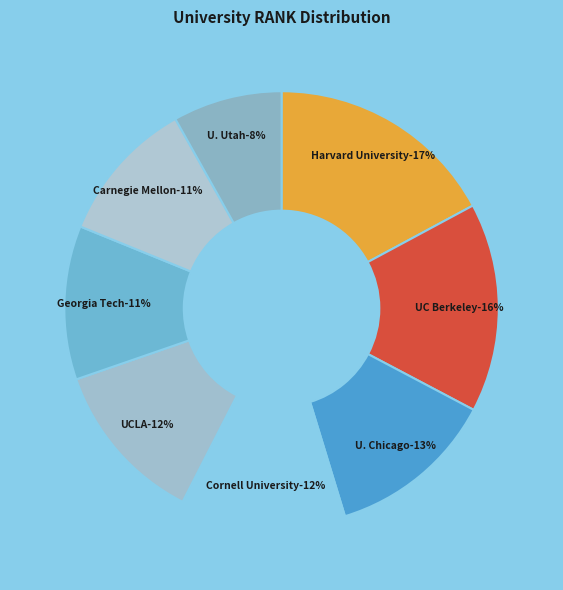

To the nearest percent, what is the average slice percentage?

12%